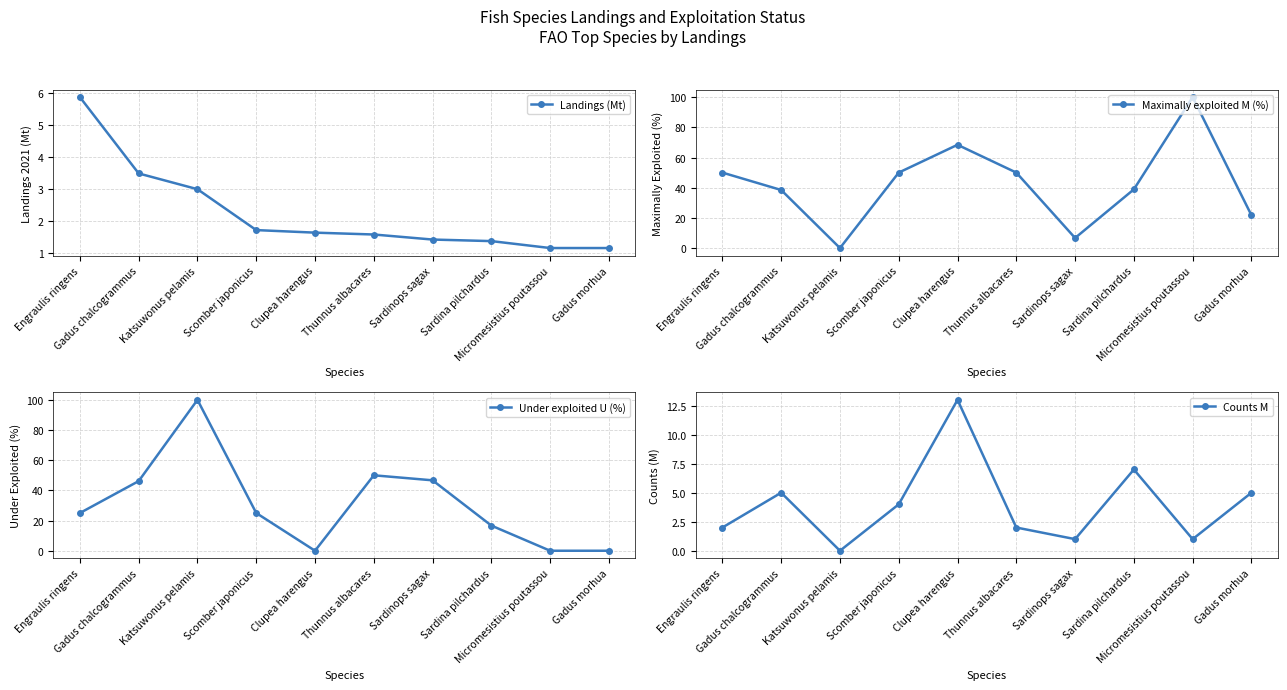

What is the difference between the maximum and minimum values in the Under exploited U (%) series?

100.0